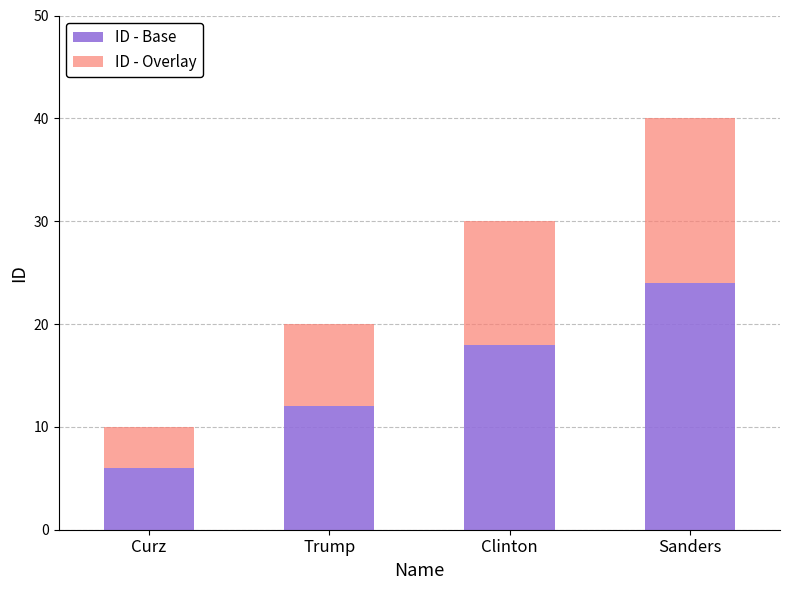

Which category has the lowest value in the ID - Base series?

Curz